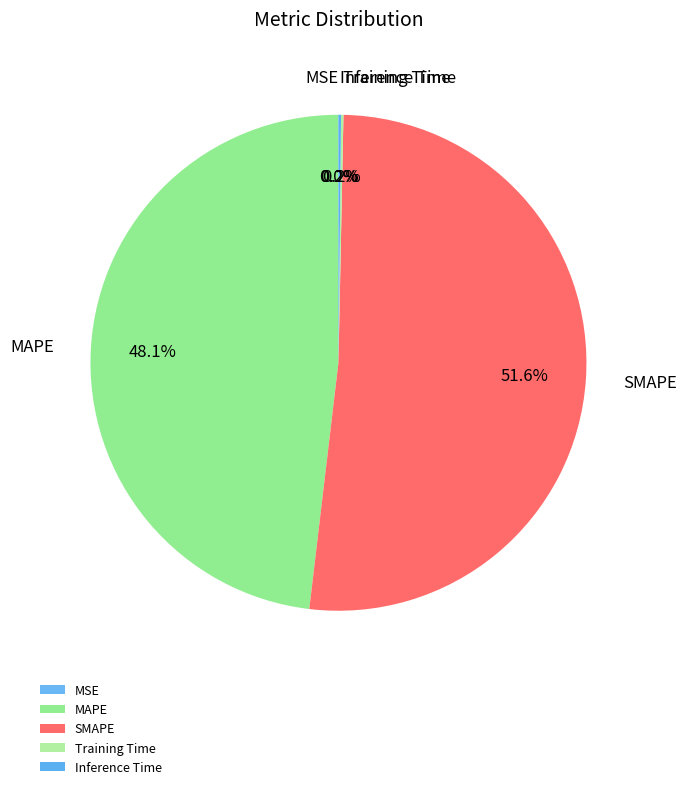

Which slice is the largest?

SMAPE